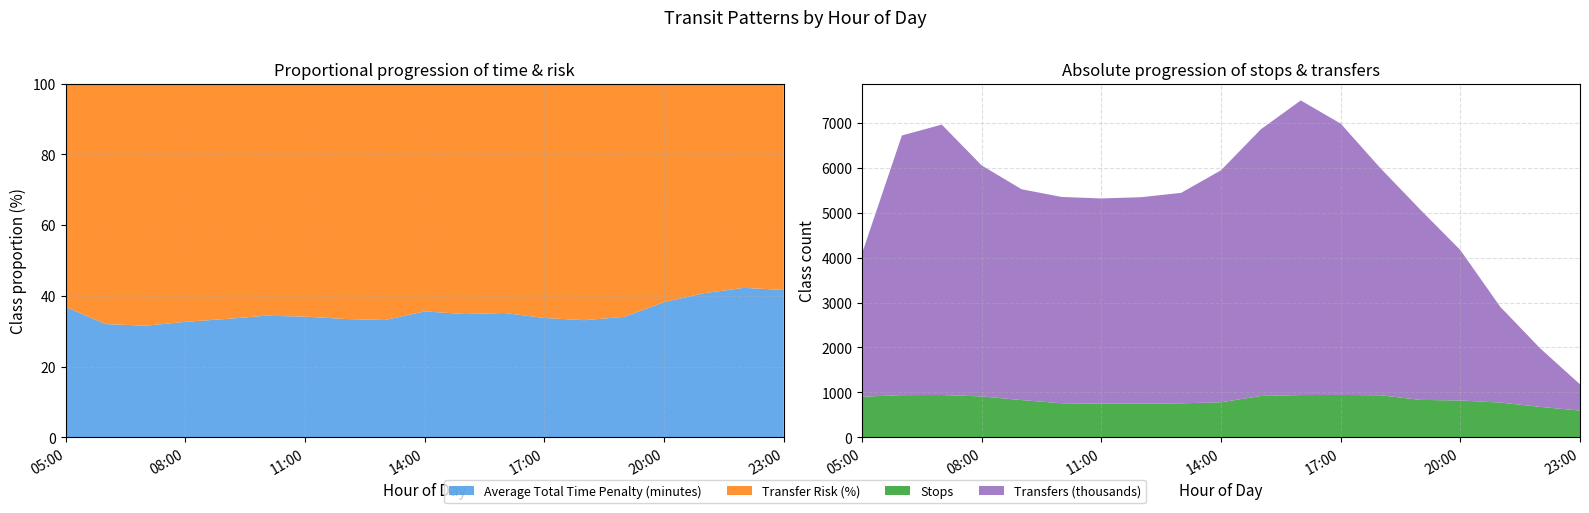

Reading left to right, what are all the values shown in this chart?

Average Total Time Penalty (minutes): 05:00=1.8	06:00=2.4	07:00=3.0	08:00=3.4	09:00=3.3	10:00=3.1	11:00=3.3	12:00=3.5	13:00=3.5	14:00=4.2	15:00=4.5	16:00=5.1	17:00=5.2	18:00=4.5	19:00=3.8	20:00=3.8	21:00=4.0	22:00=4.5	23:00=4.7
Transfer Risk (%): 05:00=3.2	06:00=5.0	07:00=6.5	08:00=6.9	09:00=6.5	10:00=6.0	11:00=6.4	12:00=6.9	13:00=7.1	14:00=7.7	15:00=8.5	16:00=9.4	17:00=10.2	18:00=9.2	19:00=7.4	20:00=6.1	21:00=5.8	22:00=6.1	23:00=6.6
Stops: 05:00=905.0	06:00=940.0	07:00=943.0	08:00=912.0	09:00=830.0	10:00=760.0	11:00=750.0	12:00=751.0	13:00=758.0	14:00=781.0	15:00=922.0	16:00=942.0	17:00=944.0	18:00=937.0	19:00=834.0	20:00=821.0	21:00=775.0	22:00=679.0	23:00=596.0
Transfers: 05:00=3184248.0	06:00=5773901.0	07:00=6012791.0	08:00=5135919.0	09:00=4688646.0	10:00=4587488.0	11:00=4563763.0	12:00=4590891.0	13:00=4680072.0	14:00=5159662.0	15:00=5930148.0	16:00=6551410.0	17:00=6034129.0	18:00=5047147.0	19:00=4228414.0	20:00=3345541.0	21:00=2129643.0	22:00=1303153.0	23:00=584781.0